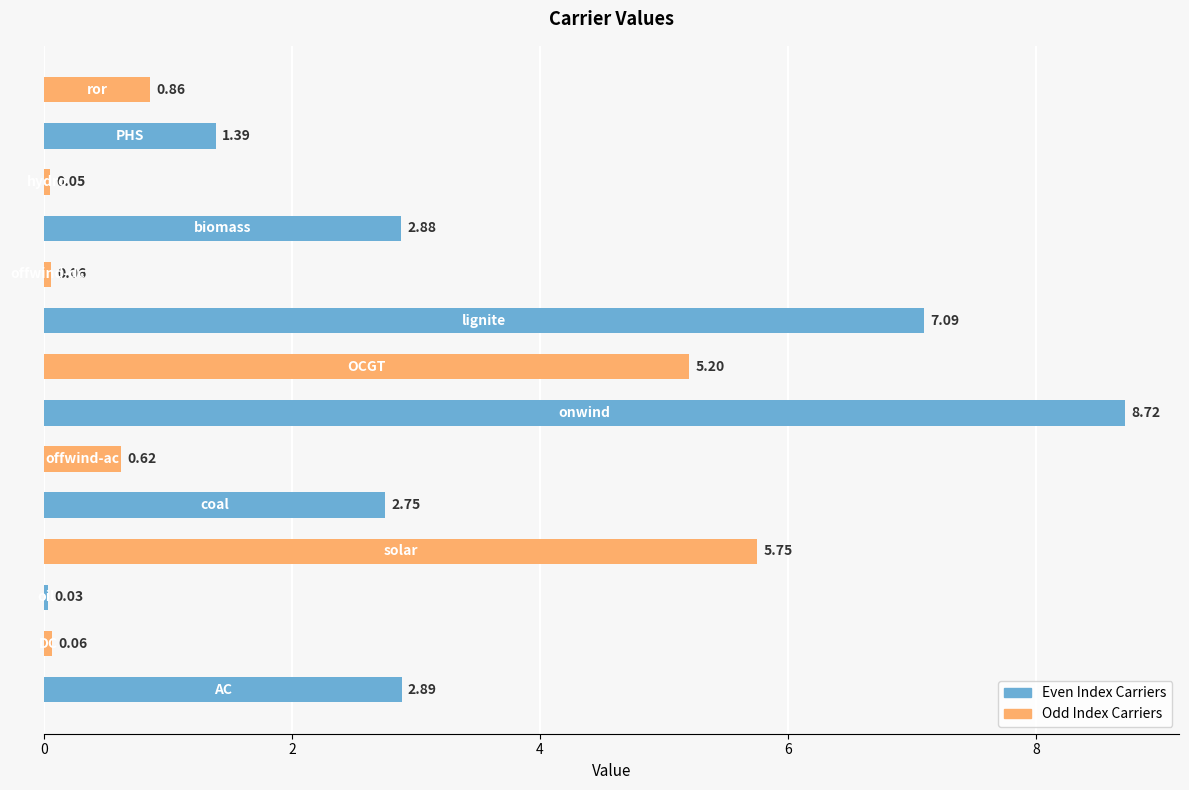

What is the difference between the second highest and minimum values?

7.1